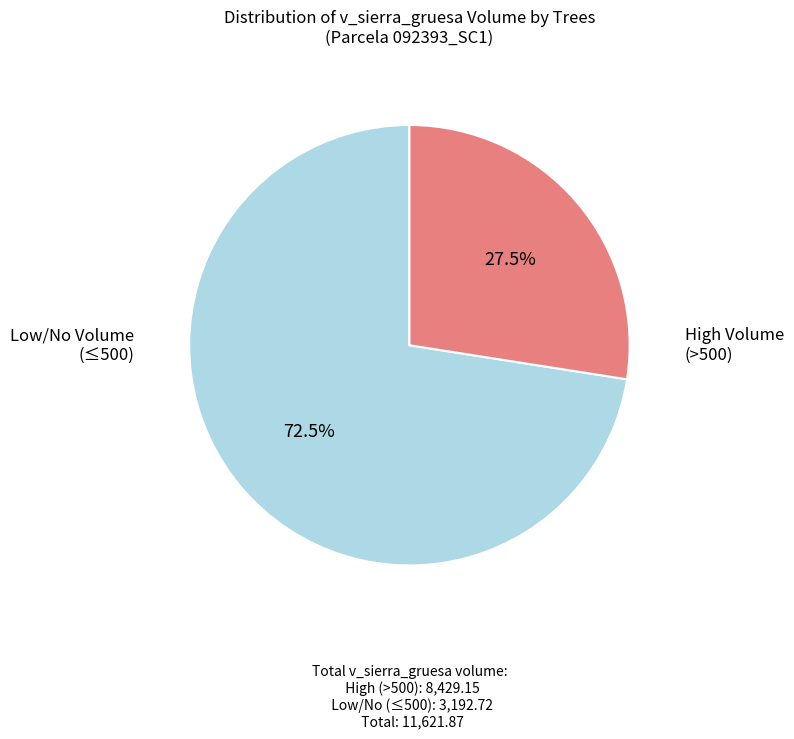

Is there any slice that represents more than half of the pie?

Yes